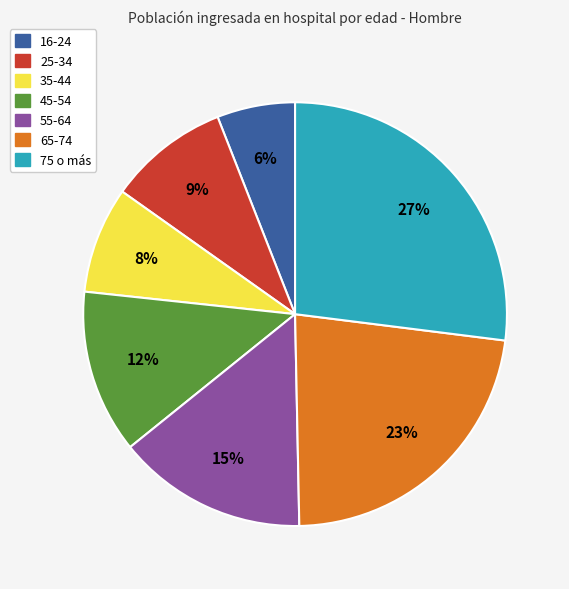

Is there any slice that represents more than half of the pie?

No